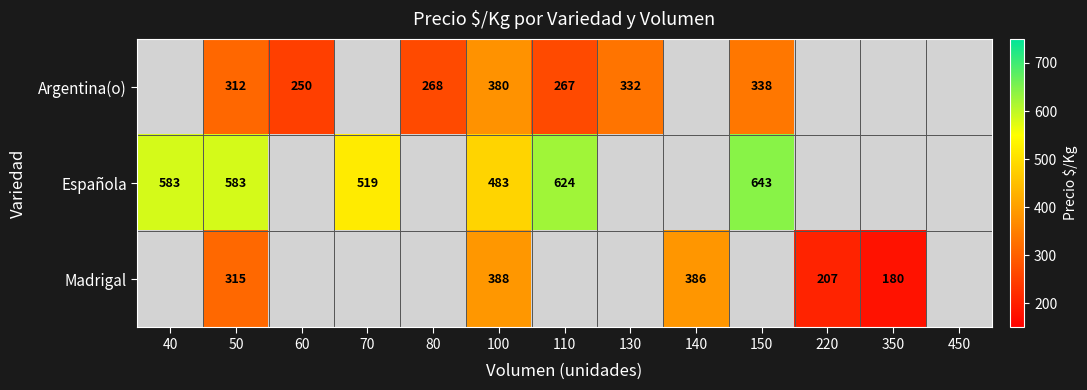

The Argentina(o) series shows 250 at 60. True or false?

True